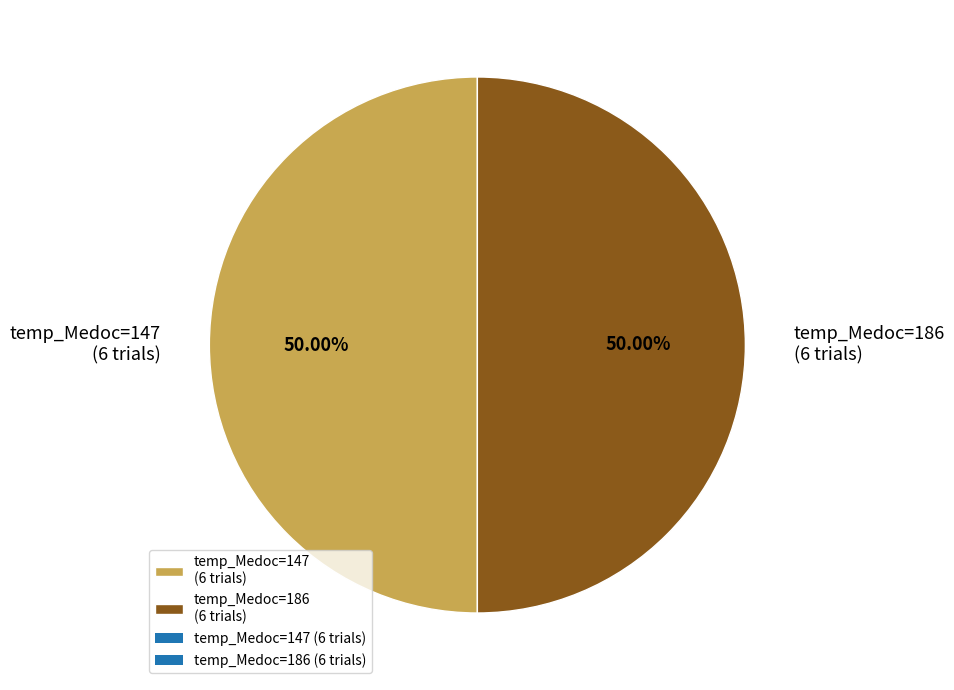

Combined, do temp_Medoc=147 (6 trials) and temp_Medoc=186 (6 trials) account for over 50%?

Yes